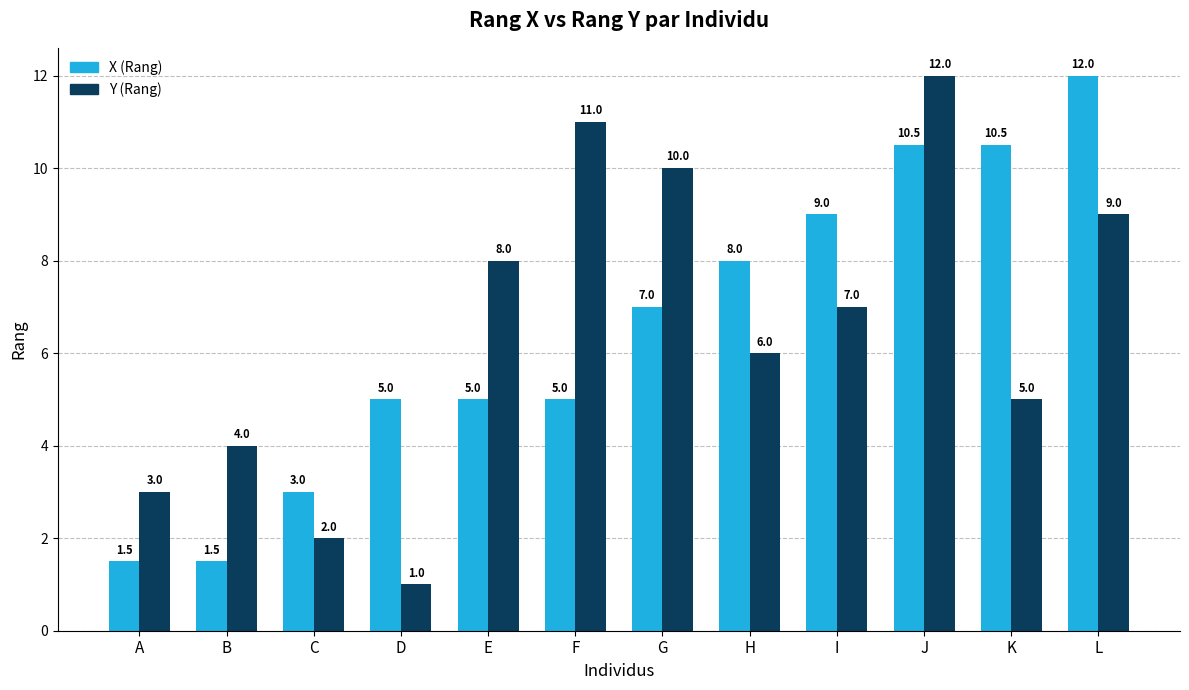

What is the total value across all series at I?

16.0